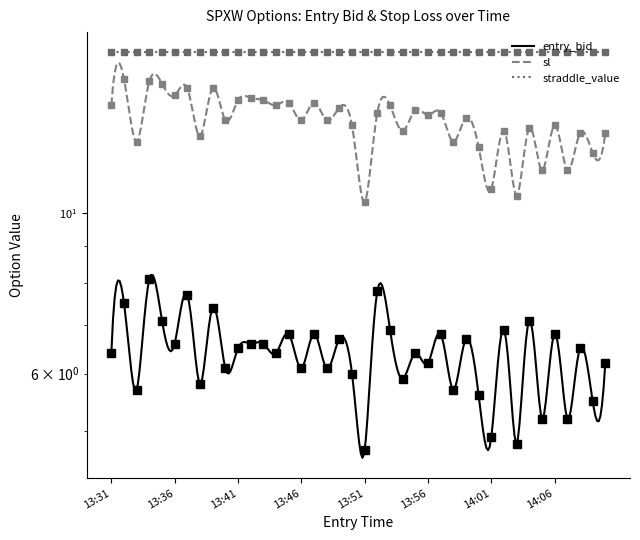

List the labels in order of sl value, smallest first.

13:51, 14:03, 14:01, 14:05, 14:07, 14:09, 14:00, 13:33, 13:58, 13:38, 14:08, 14:10, 13:54, 14:02, 14:04, 13:50, 14:06, 13:40, 13:46, 13:48, 13:59, 13:56, 13:52, 13:57, 13:55, 13:49, 13:31, 13:44, 13:53, 13:45, 13:47, 13:41, 13:43, 13:42, 13:36, 13:37, 13:39, 13:35, 13:34, 13:32